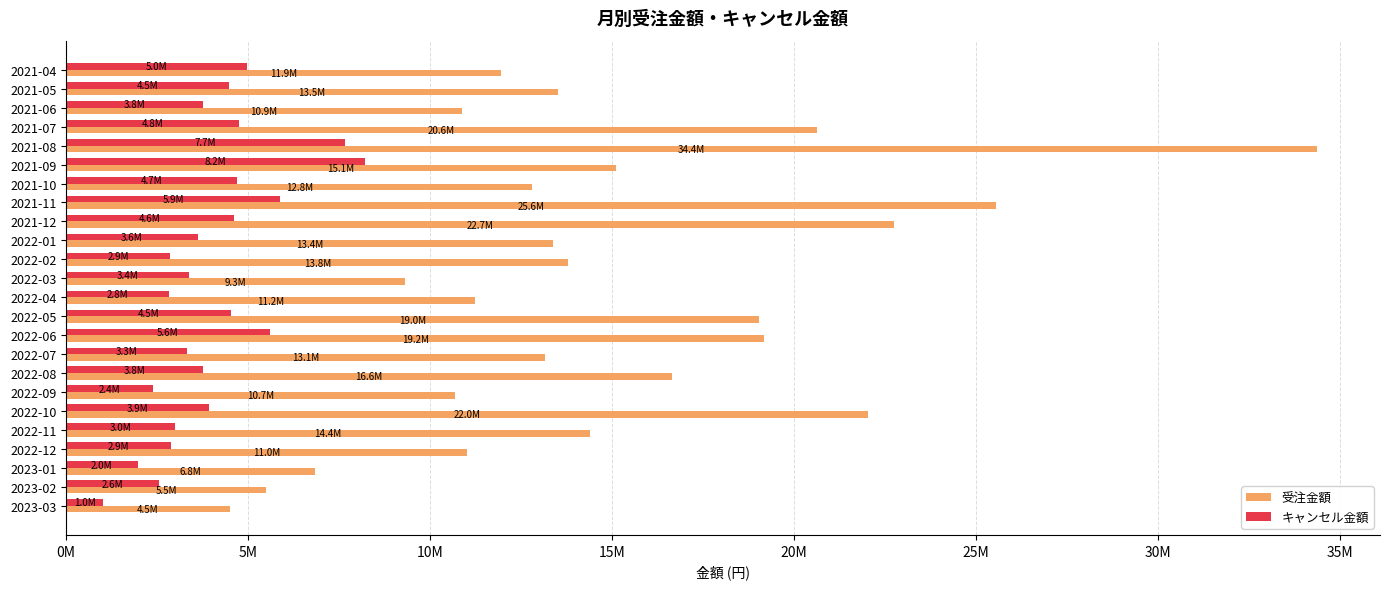

What are all the series names shown in the legend?

受注金額, キャンセル金額